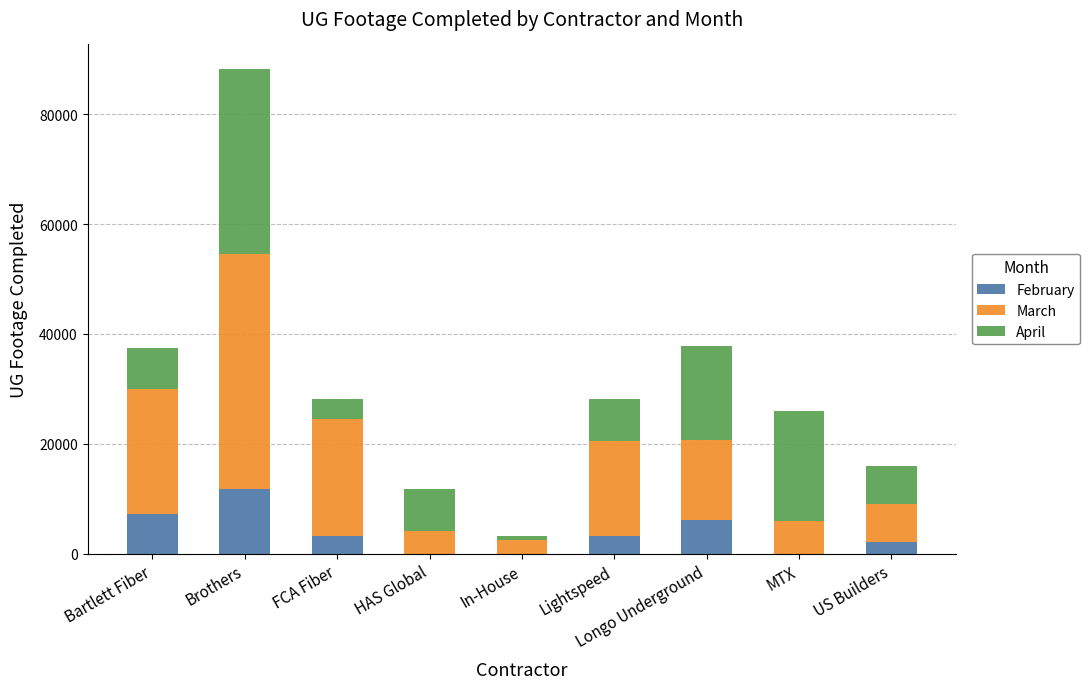

What is the total value across all series at Lightspeed?

28159